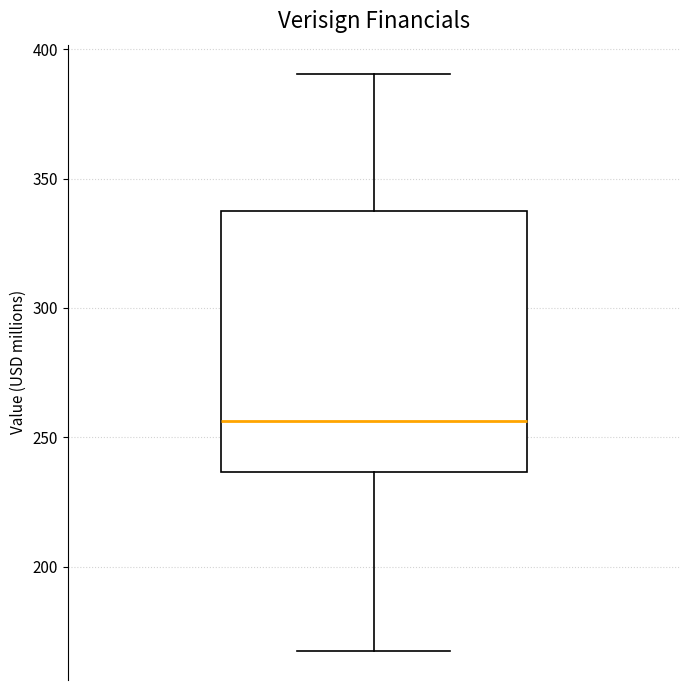

Read this box plot against the y-axis: the position of the median line, the range covered by the box, and the ends of both whiskers. The values are not printed on the chart, so give them approximately, as read against the axis.

median 255, box 235 to 340, whiskers 165 to 390